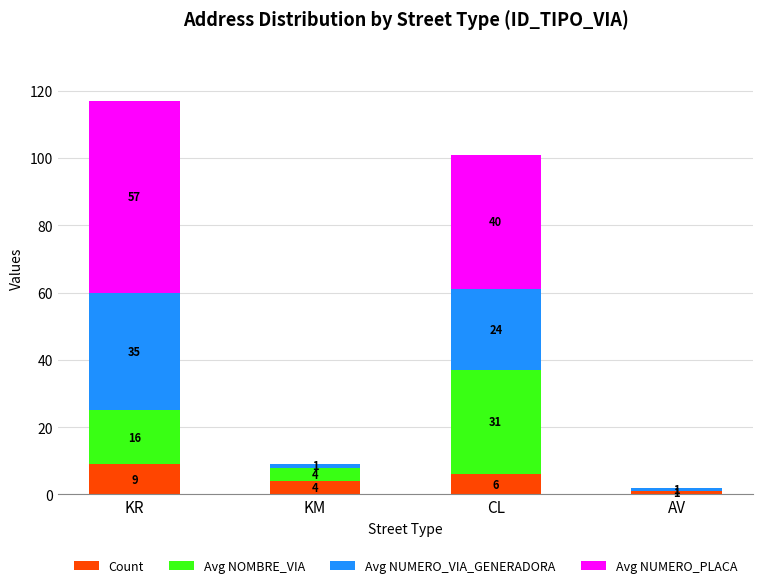

At which category is the sum across all series the highest?

KR